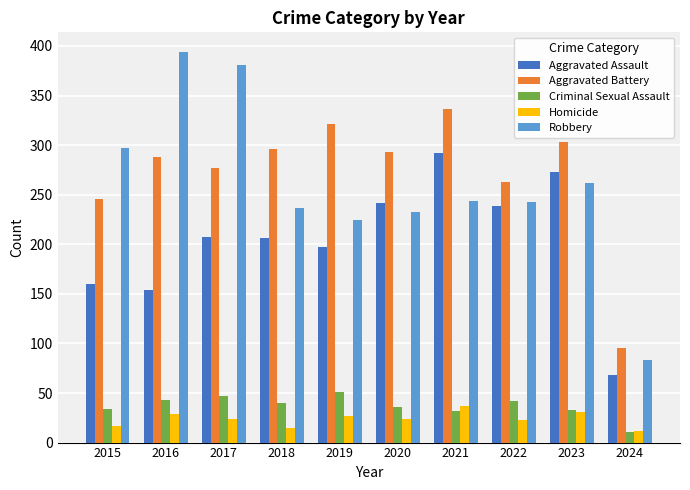

Where is Robbery nearest to the value 238?

2018